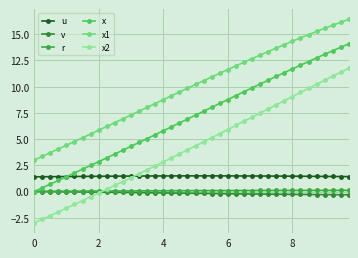

True or false: r and x2 intersect in this chart.

True